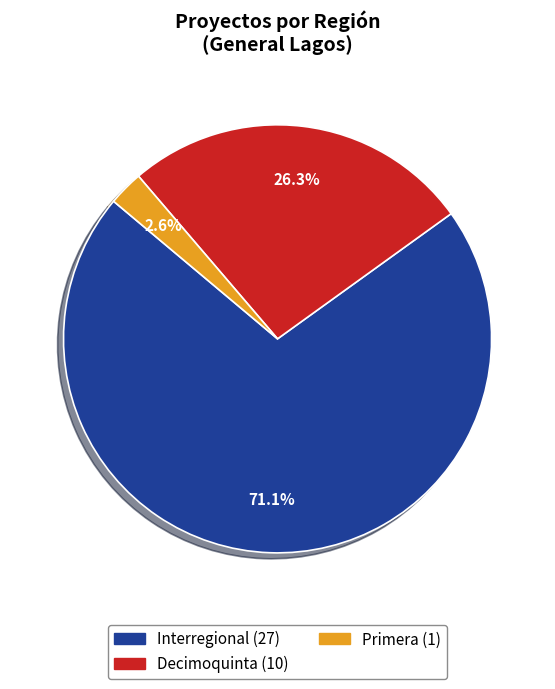

Which category has the biggest portion of the pie?

Interregional